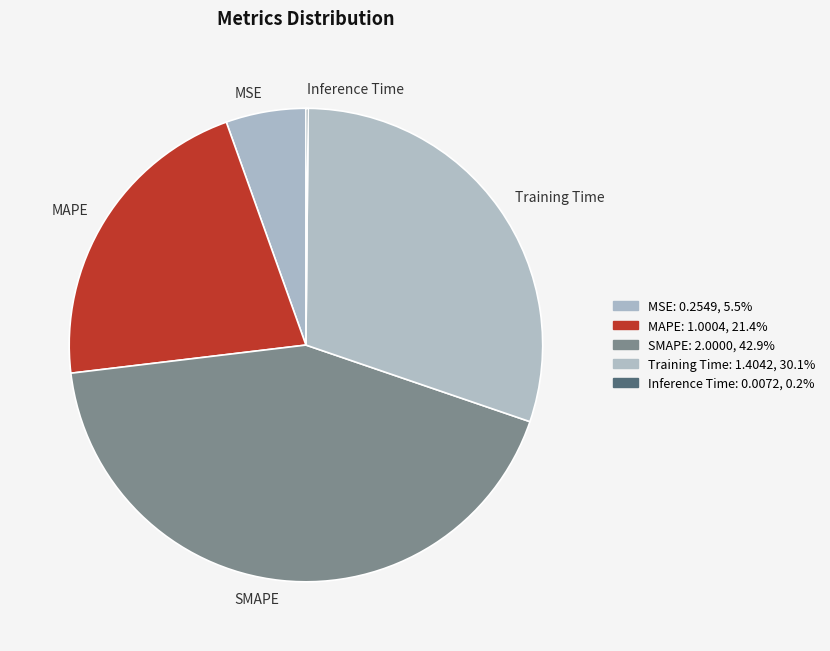

Is it true that MSE is 5% of the pie?

True